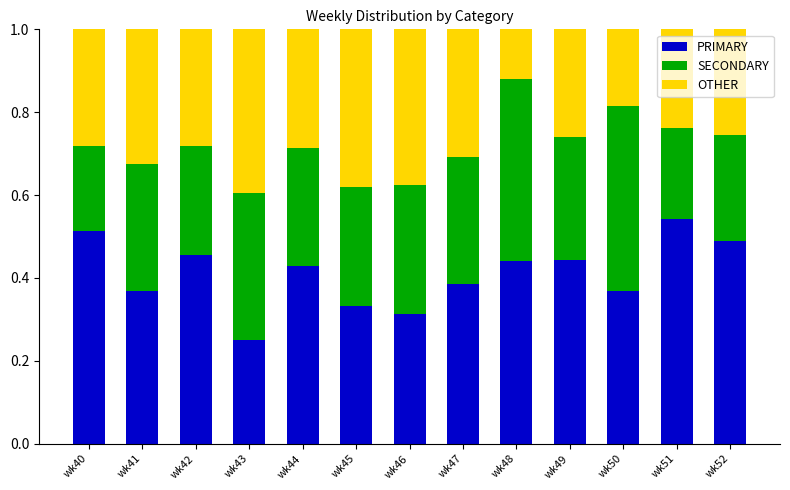

How many PRIMARY values are between 0 and 1?

13